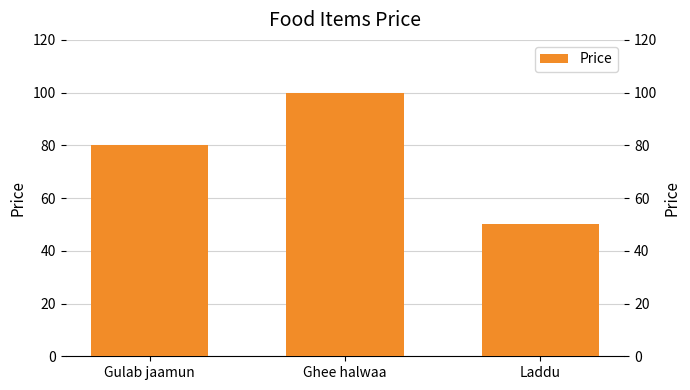

How many bars are there in total?

3